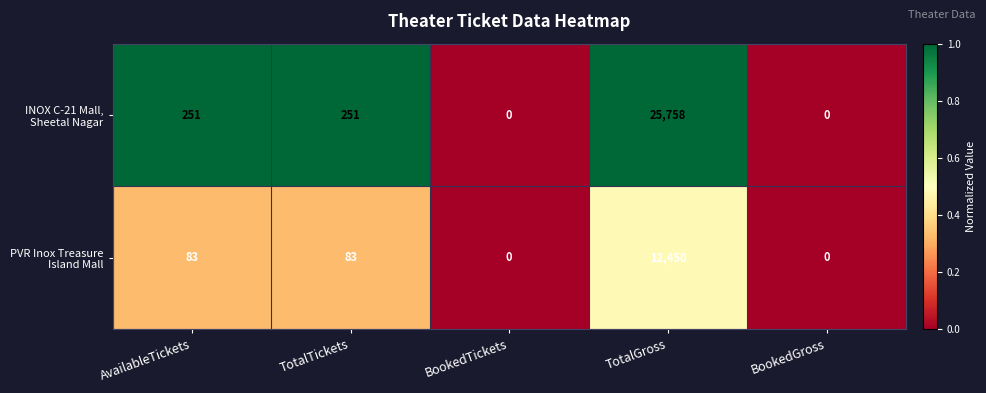

Which label corresponds to the largest value in the chart?

TotalGross